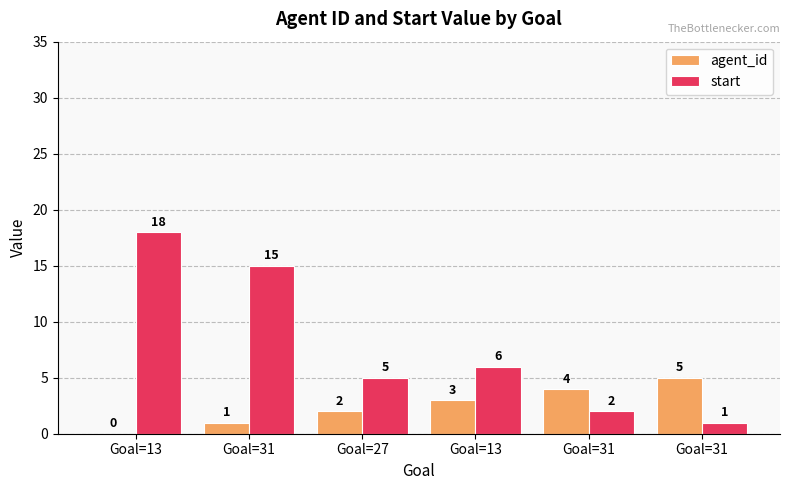

Count the number of data series in this chart.

2